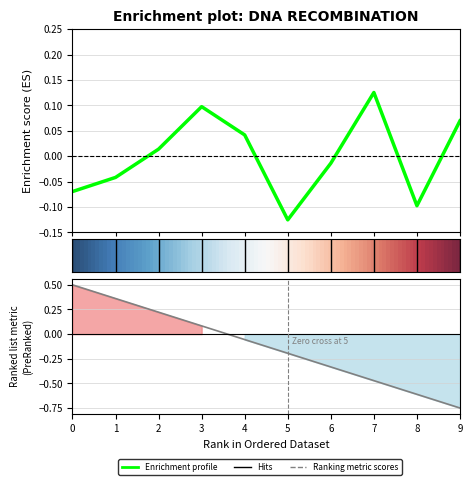

At which label does the data first exceed 0?

2